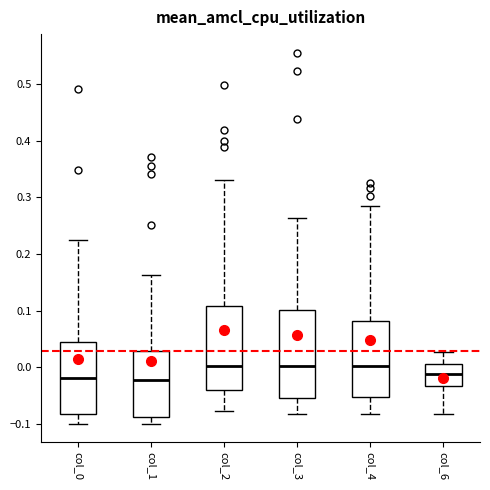

Reading left to right, read every box against the y-axis: the position of its median line, the range the box covers, and the ends of its whiskers. The values are not printed on the chart, so give them approximately, as read against the axis.

col_0: median -0.02, box -0.08 to 0.04, whiskers -0.10 to 0.23
col_1: median -0.02, box -0.09 to 0.03, whiskers -0.10 to 0.16
col_2: median 0.00, box -0.04 to 0.11, whiskers -0.08 to 0.33
col_3: median 0.00, box -0.05 to 0.10, whiskers -0.08 to 0.26
col_4: median 0.00, box -0.05 to 0.08, whiskers -0.08 to 0.28
col_6: median -0.01, box -0.03 to 0.00, whiskers -0.08 to 0.03